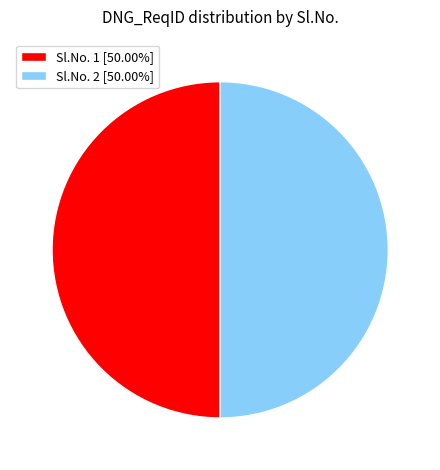

Combined, do Sl.No. 2 [50.00%] and Sl.No. 1 [50.00%] account for over 50%?

Yes